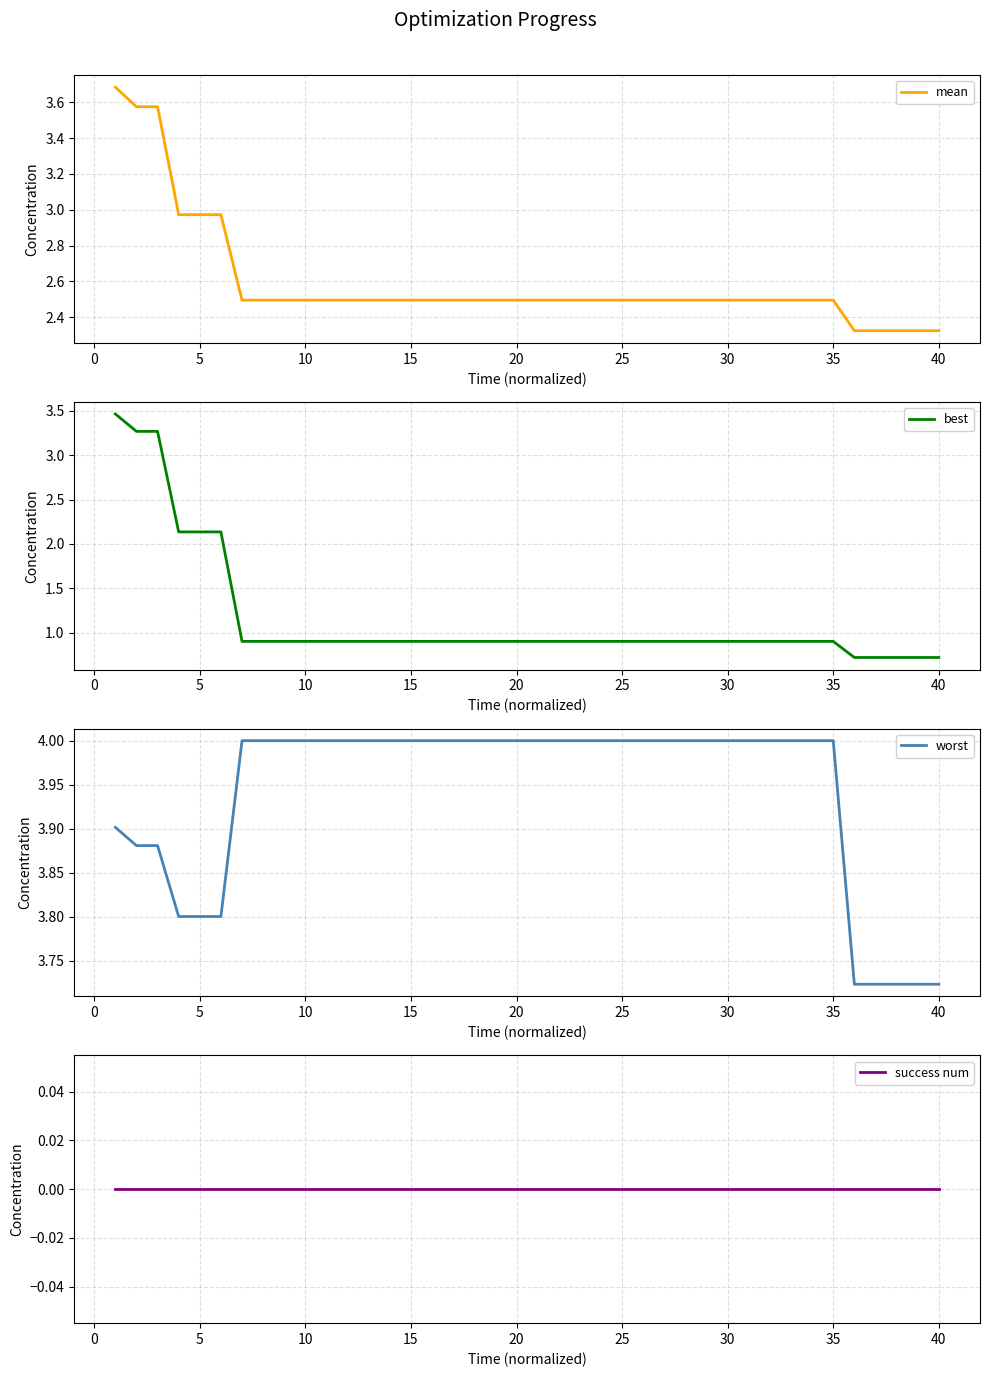

What are all the series names shown in the legend?

mean, best, worst, success num